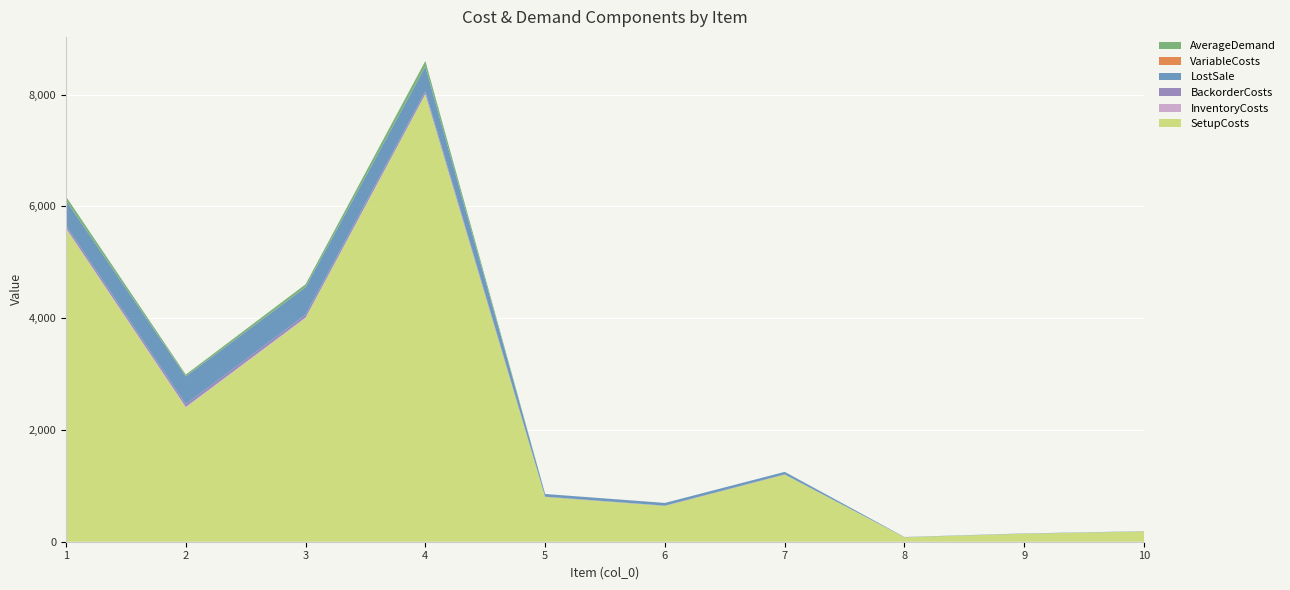

Reading left to right, list all the values displayed in this chart.

SetupCosts: 5600.0	2400.0	4000.0	8000.0	800.0	640.0	1200.0	80.0	144.0	184.0
InventoryCosts: 11.2	12.4	12.3	11.1	1.2	1.2	1.1	0.1	0.1	0.1
BackorderCosts: 44.8	49.6	49.2	44.4	4.8	4.8	4.4	0.4	0.4	0.4
LostSale: 448.0	496.0	492.0	444.0	48.0	48.0	44.0	4.0	4.0	4.0
VariableCosts: 1.2	2.4	2.3	1.1	0.2	0.2	0.1	0.0	0.0	0.0
AverageDemand: 70.0	30.0	50.0	100.0	0.0	0.0	0.0	0.0	0.0	0.0